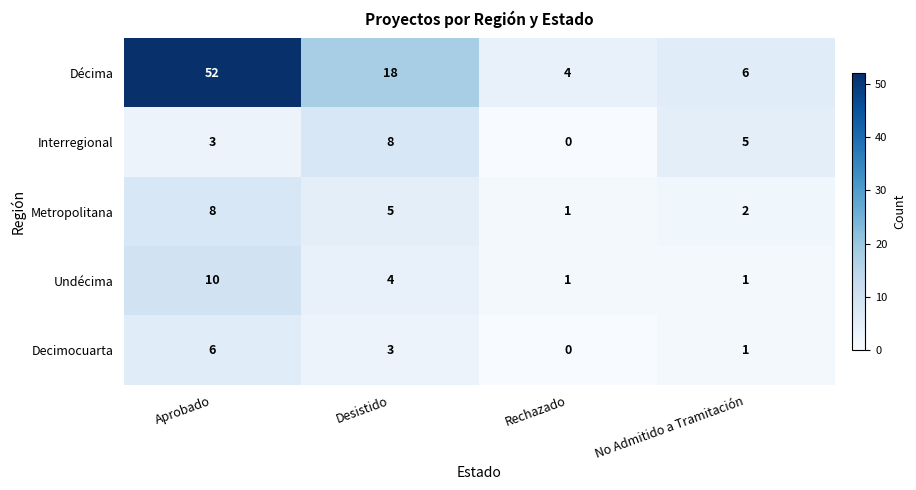

Rank the series at Desistido from highest to lowest value.

Décima, Interregional, Metropolitana, Undécima, Decimocuarta